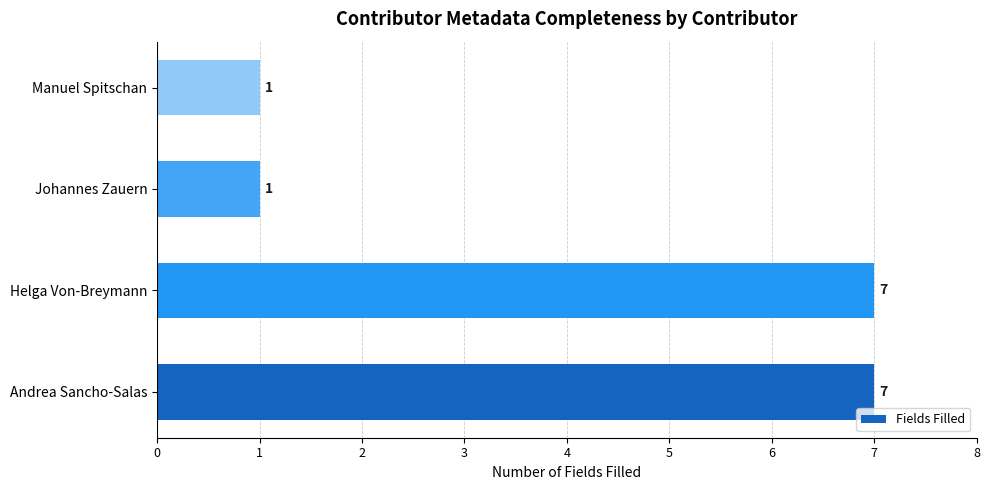

What is the change in value from Helga Von-Breymann to Johannes Zauern?

-6